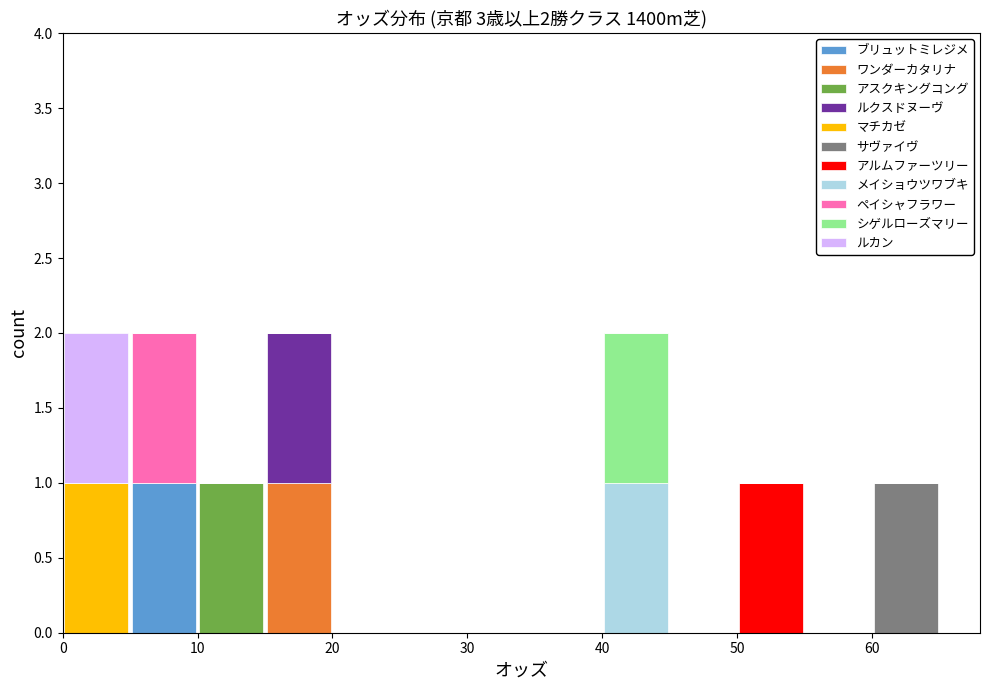

Reading left to right, list every stacked bar in this chart as the range it spans on the x-axis followed by its total height. The values are not printed on the chart, so give them approximately, as read against the axis.

0 to 5: 2
5 to 10: 2
10 to 15: 1
15 to 20: 2
20 to 25: 0
25 to 30: 0
30 to 35: 0
35 to 40: 0
40 to 45: 2
45 to 50: 0
50 to 55: 1
55 to 60: 0
60 to 65: 1